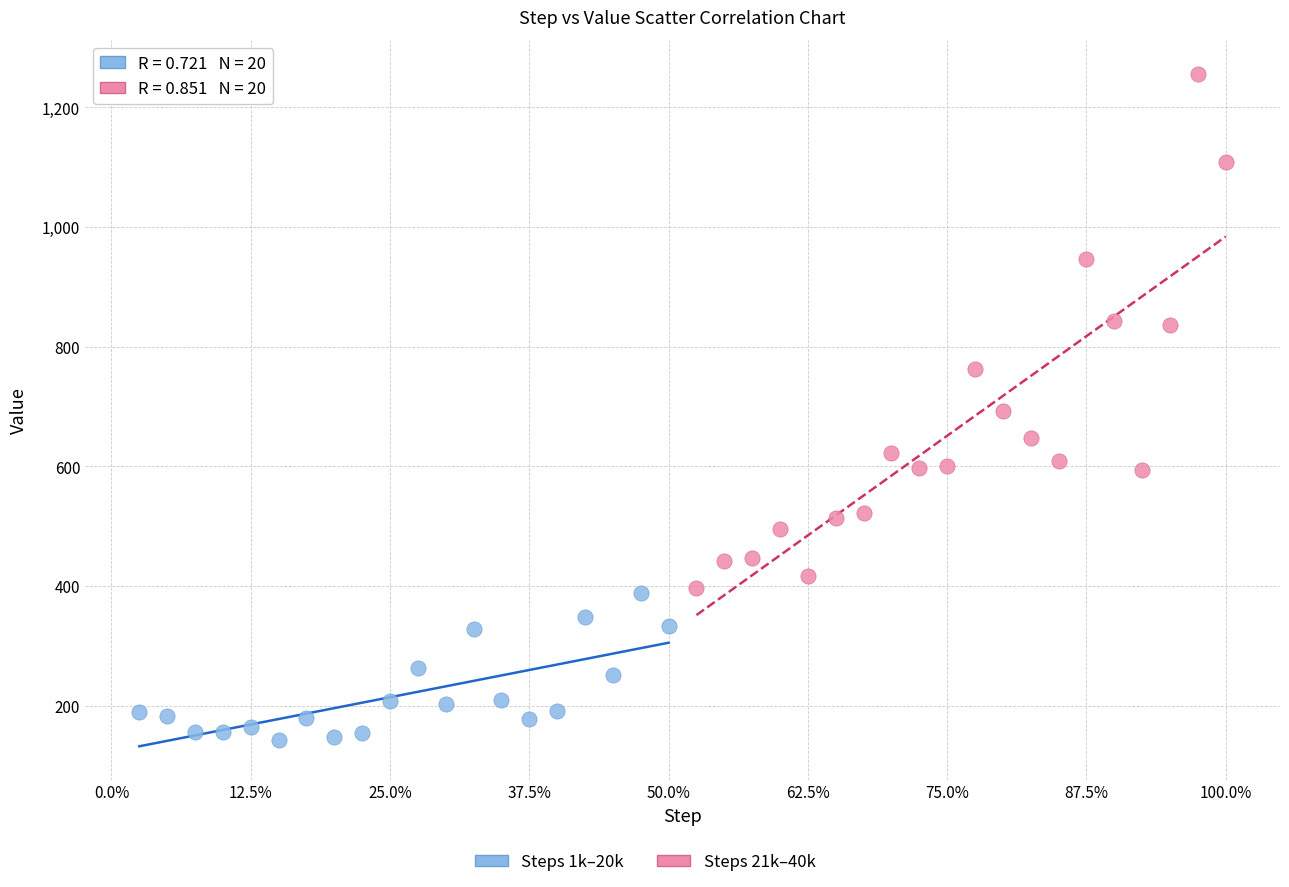

Which series contains the lowest Y value?

Steps 1k–20k